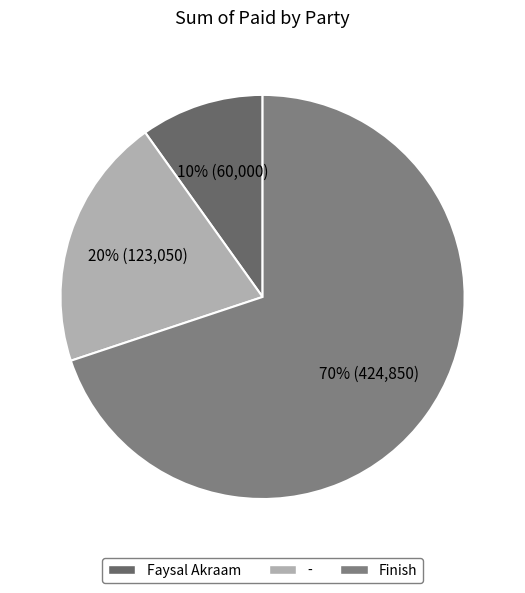

What percentage is the Finish slice, to the nearest percent?

70%